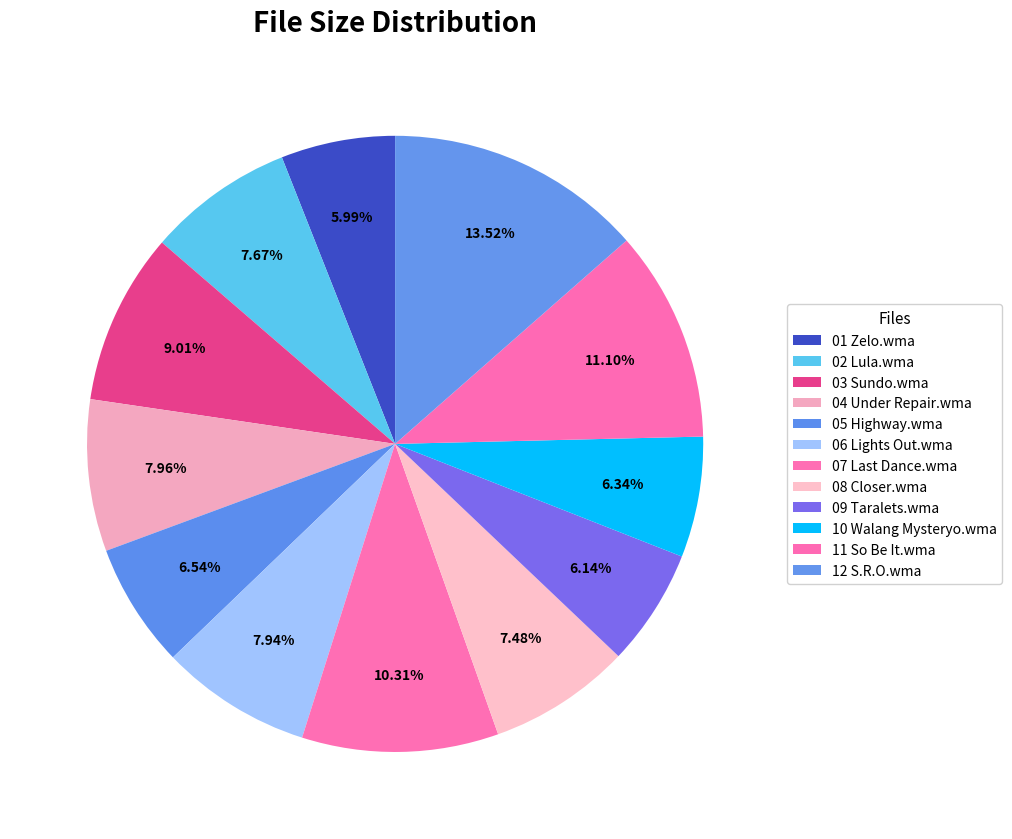

Is it true that 08 Closer.wma is 13% of the pie?

False